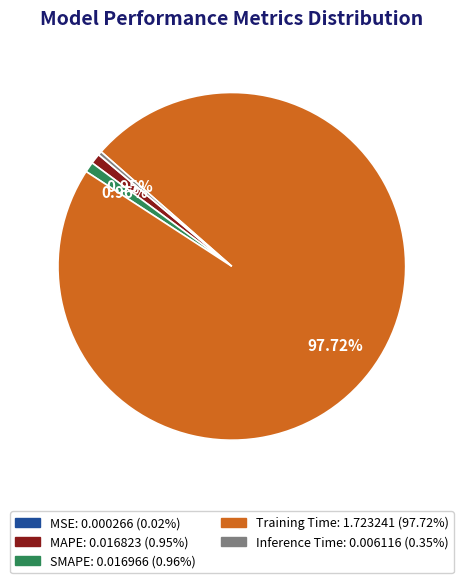

To the nearest percent, what portion does MAPE represent?

1%